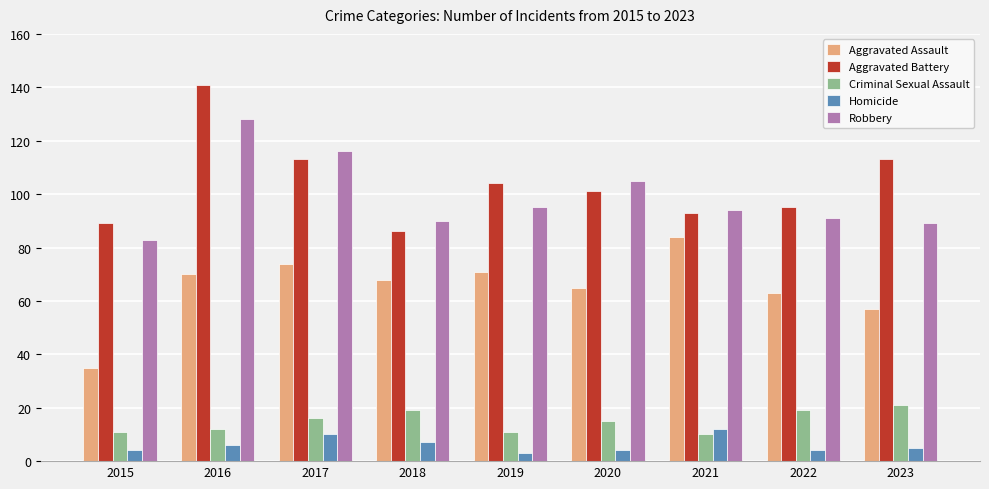

Is it true that Criminal Sexual Assault equals 18 at 2015?

False